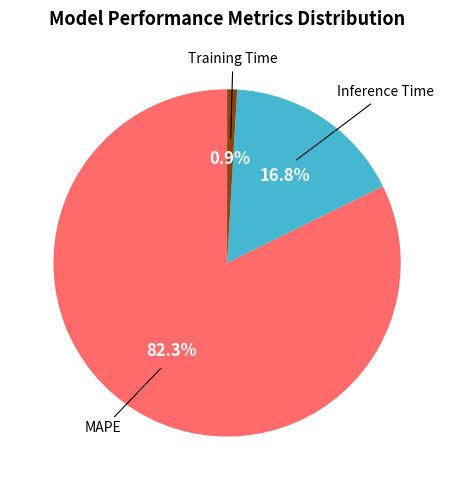

Is there any slice that represents more than half of the pie?

Yes